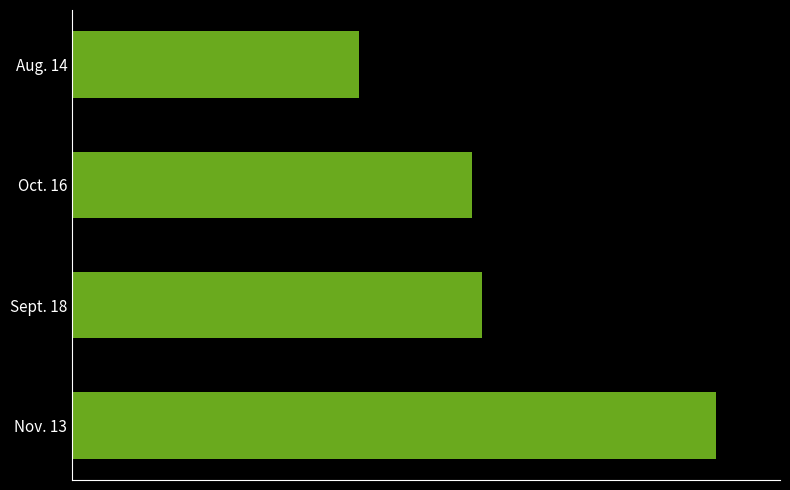

What is the sum of all values?

6.9